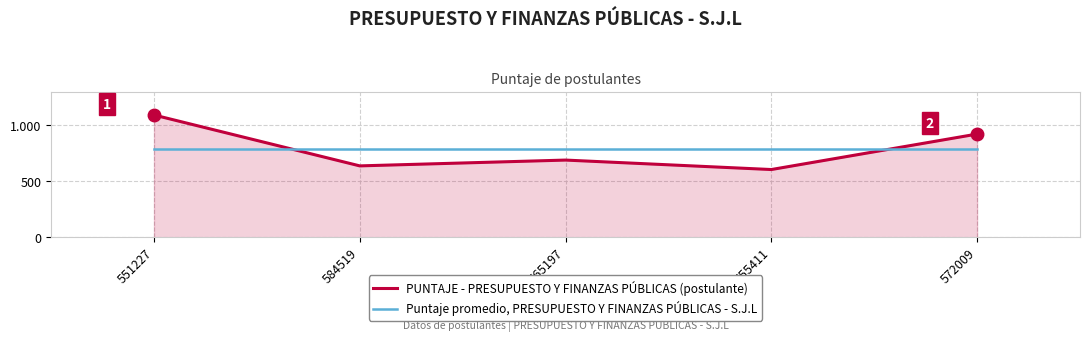

What is the label of the 4th point from the left?

555411